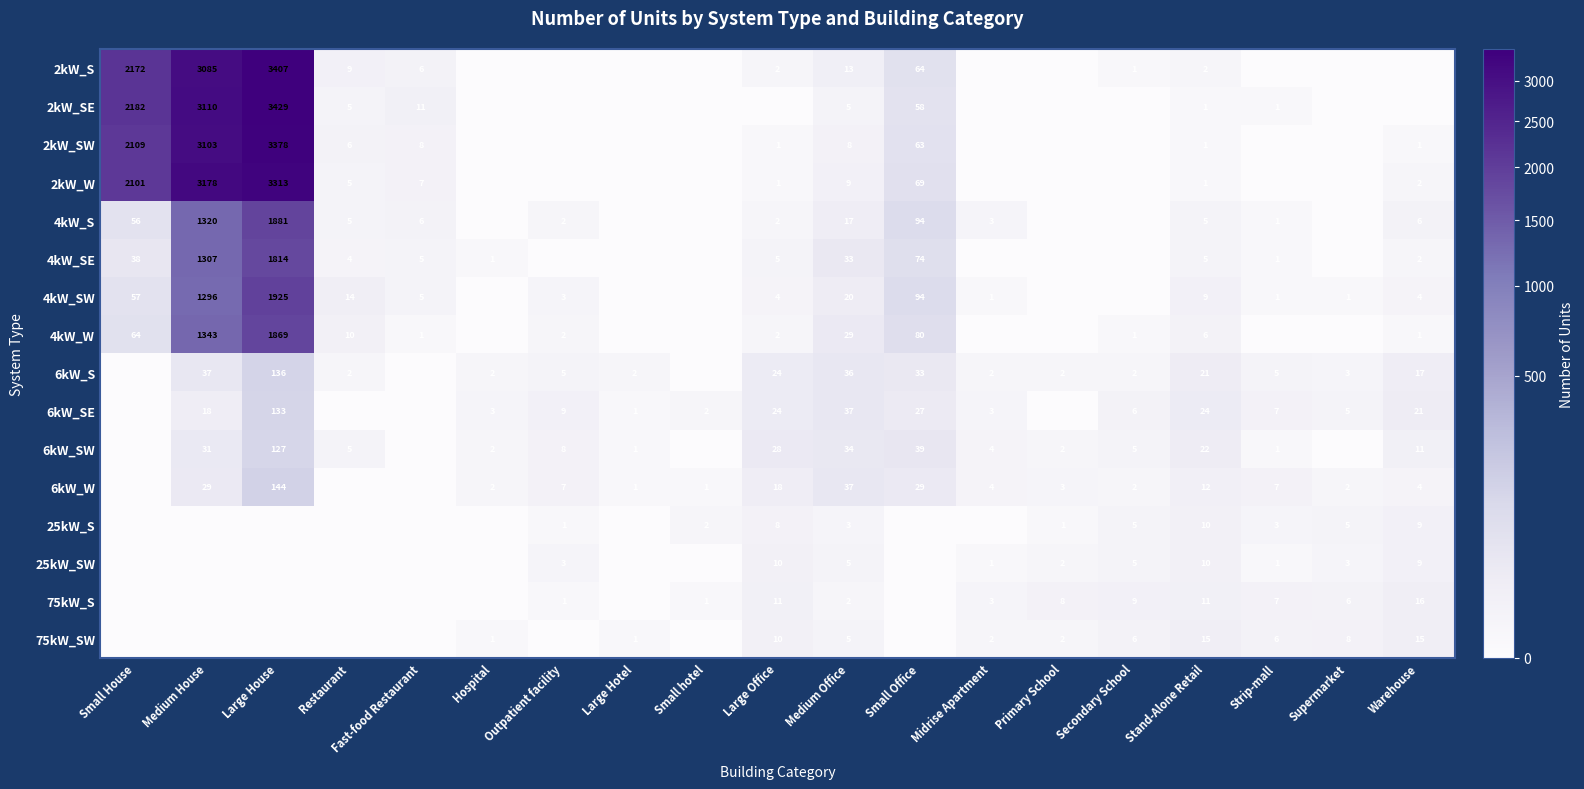

Is the value of 4kW_S at Large House greater than the value of 75kW_S at Supermarket?

Yes